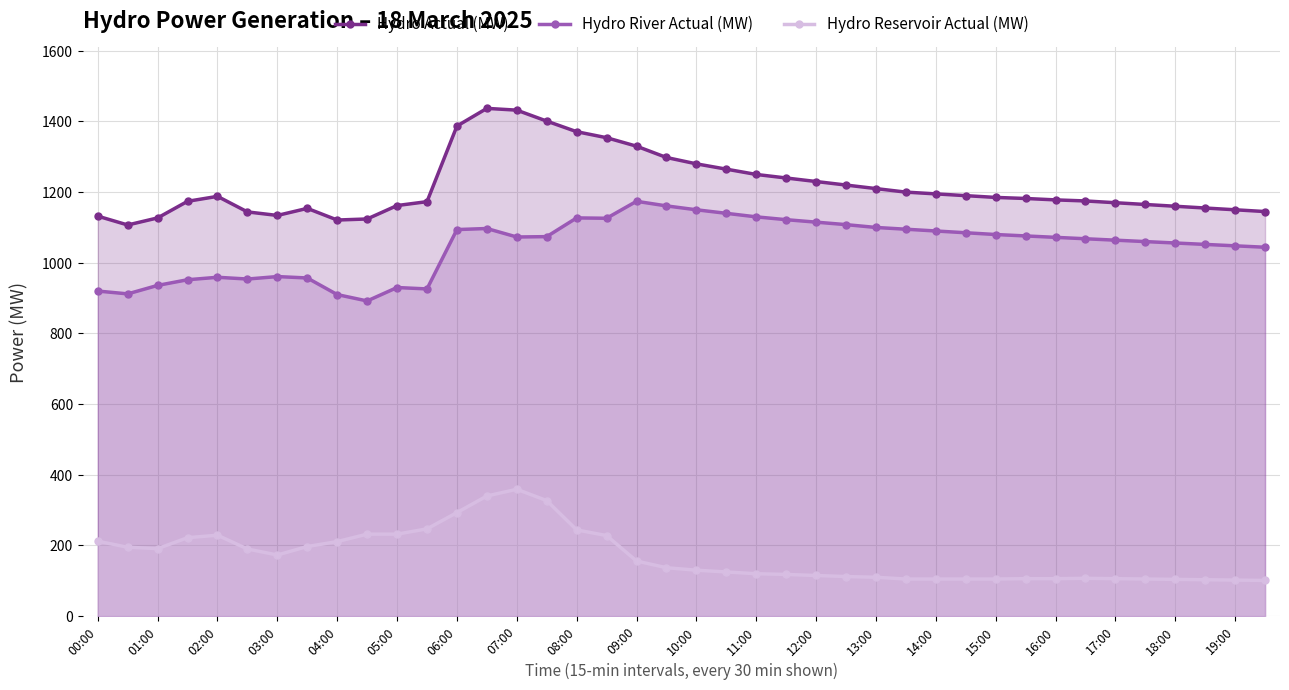

What is the minimum value for Hydro River Actual (MW)?

892